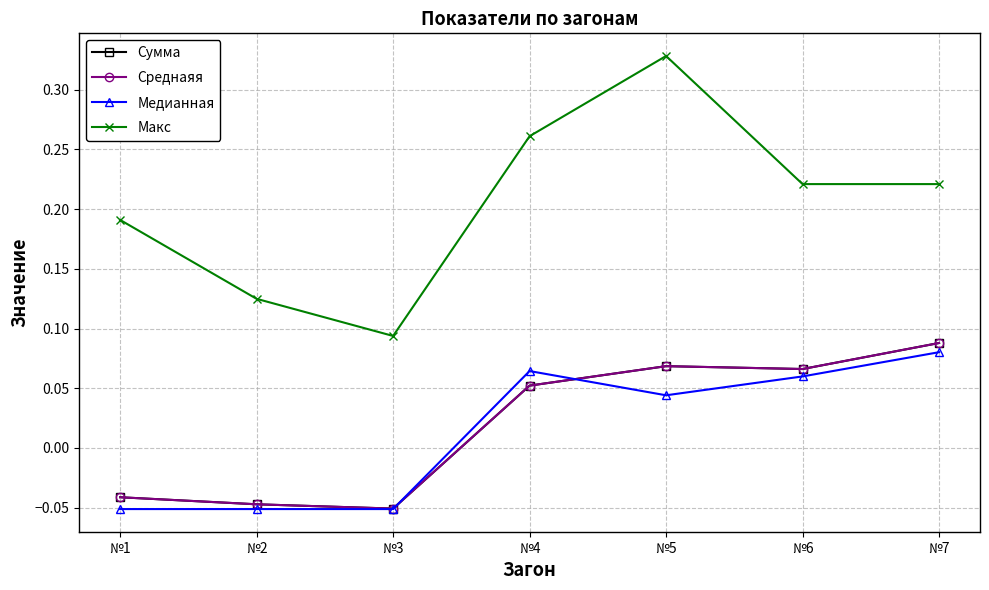

What is the sum of the Cреднаяя values at №4 and №5?

0.1